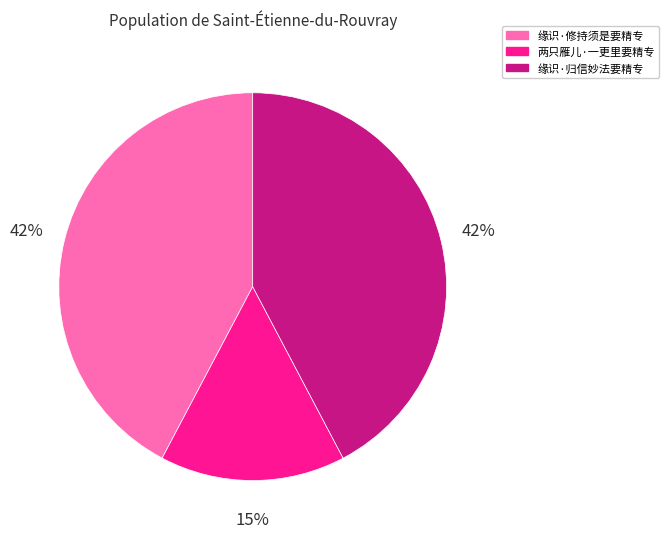

Does 缘识·修持须是要精专 represent more than half of the total?

No